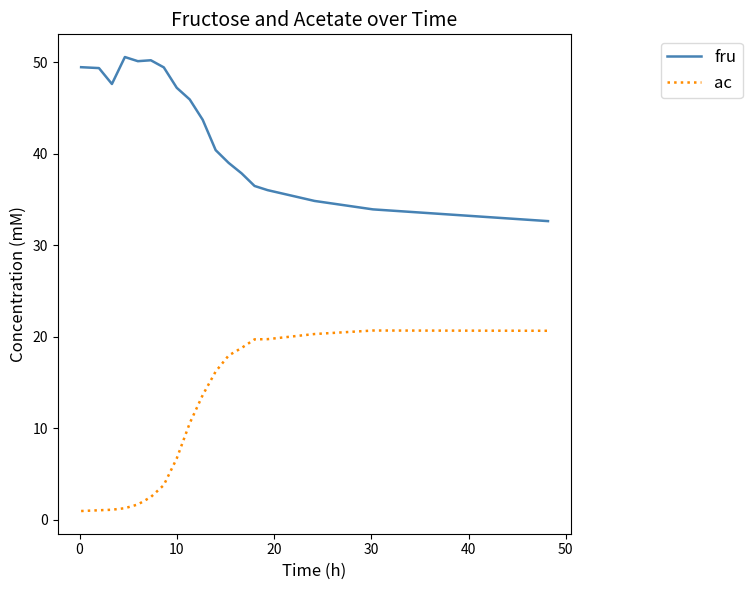

How many lines are shown in the chart?

2